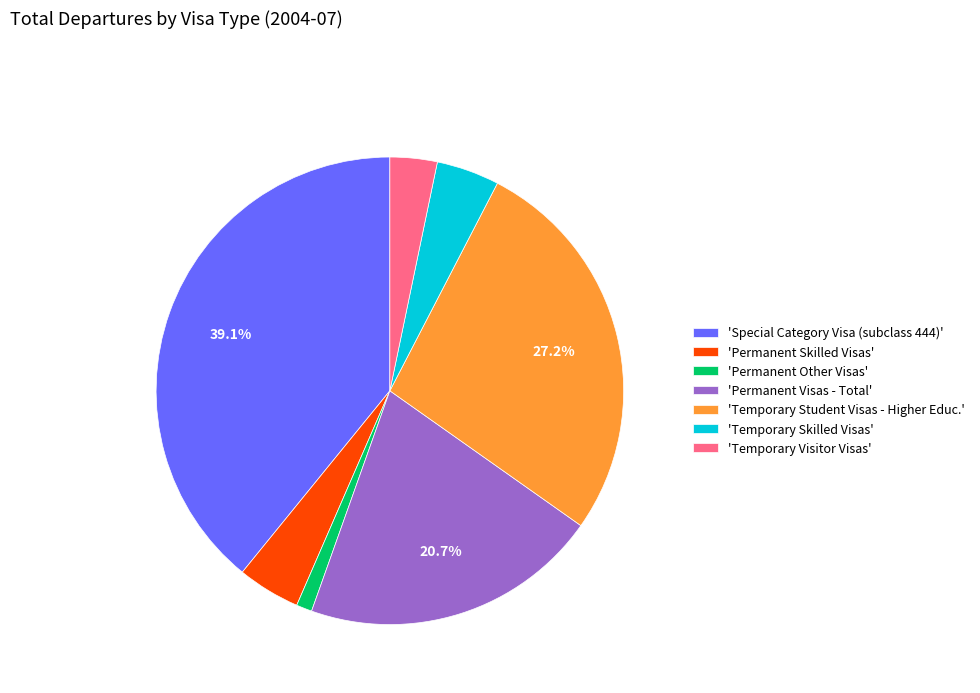

Which has a higher value, 'Temporary Visitor Visas' or 'Permanent Skilled Visas'?

'Permanent Skilled Visas'